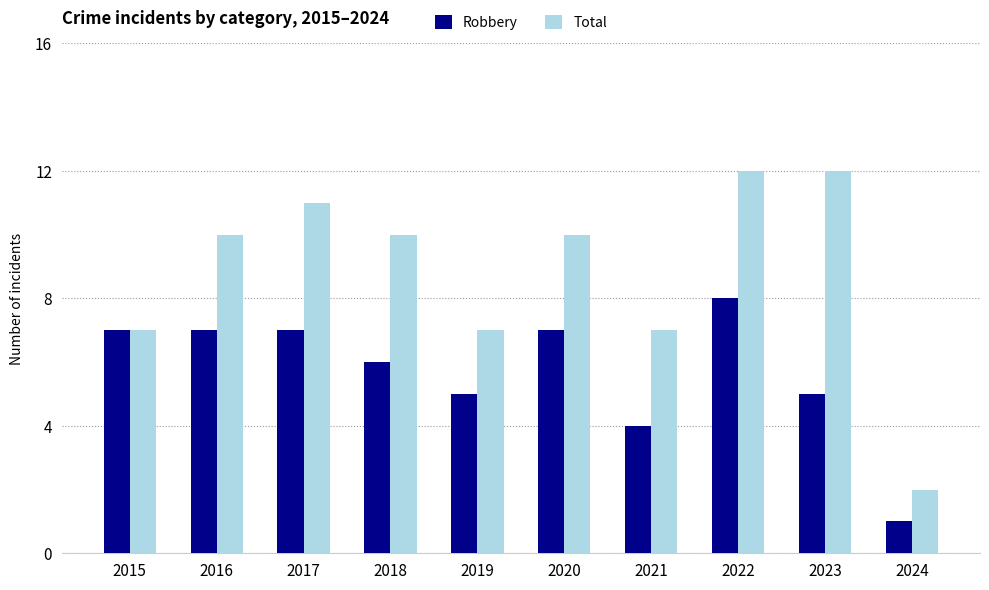

The value of Total at 2021 is 12. True or false?

False